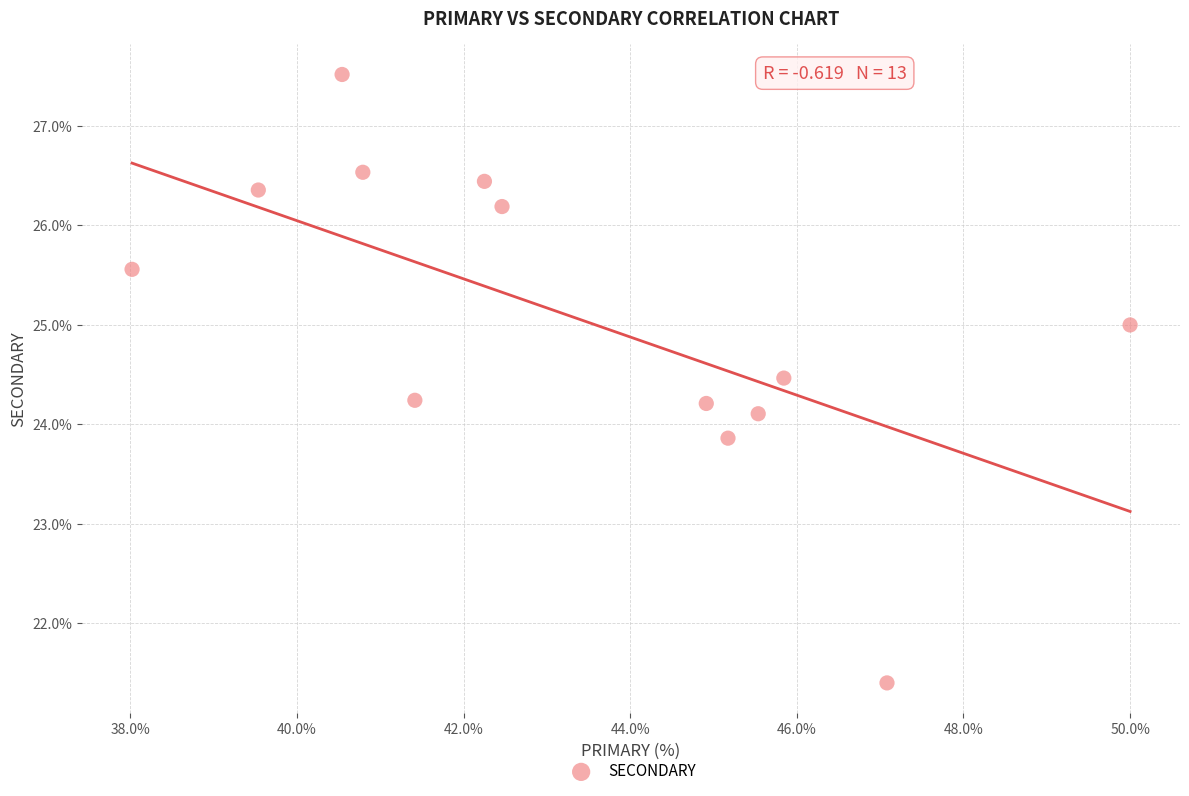

What is the range of X values (max minus min)?

12.0